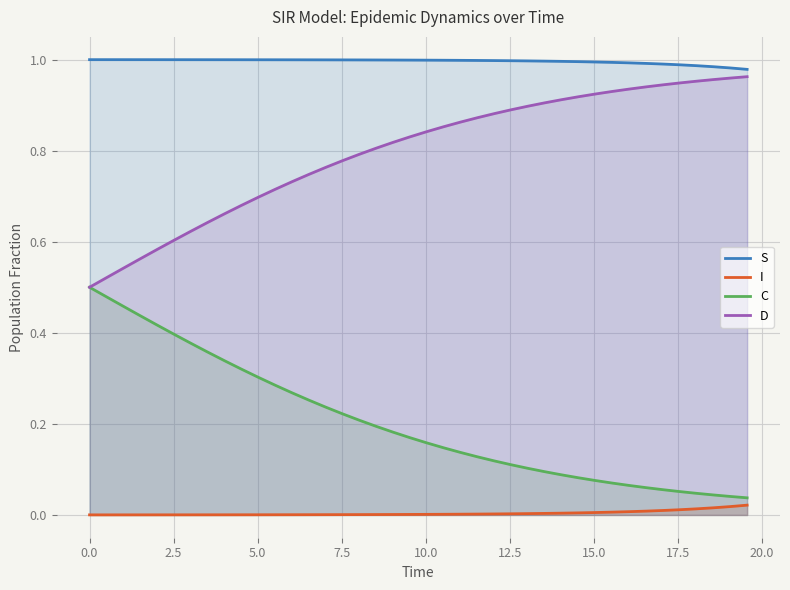

List the series in order of their overall mean, lowest first.

I, C, D, S